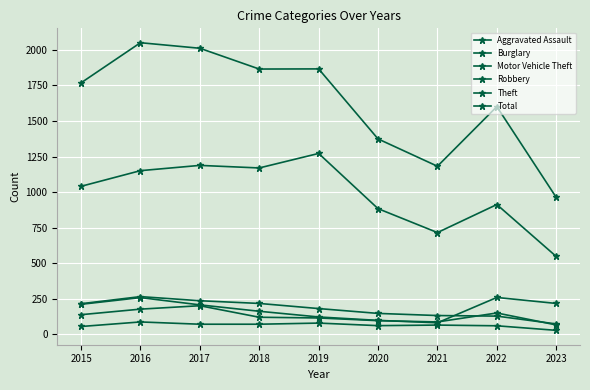

Is this an area chart (filled region under the line)?

No